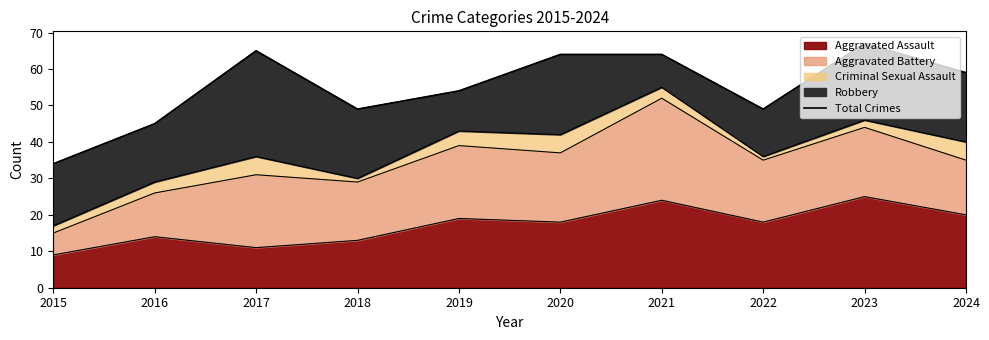

What is the difference between the maximum and second lowest values?

22